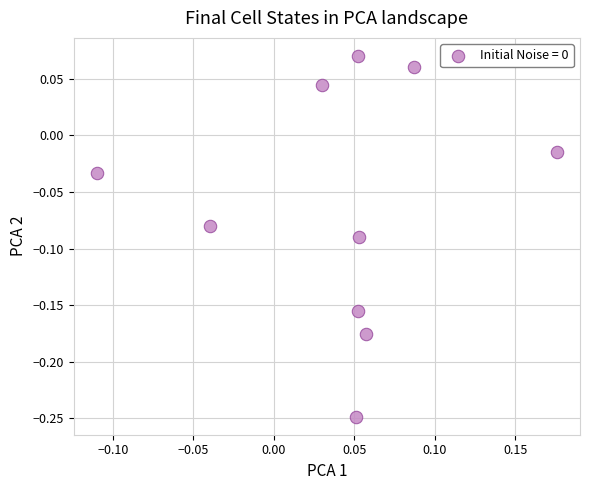

What is the range of Y values (max minus min)?

0.3